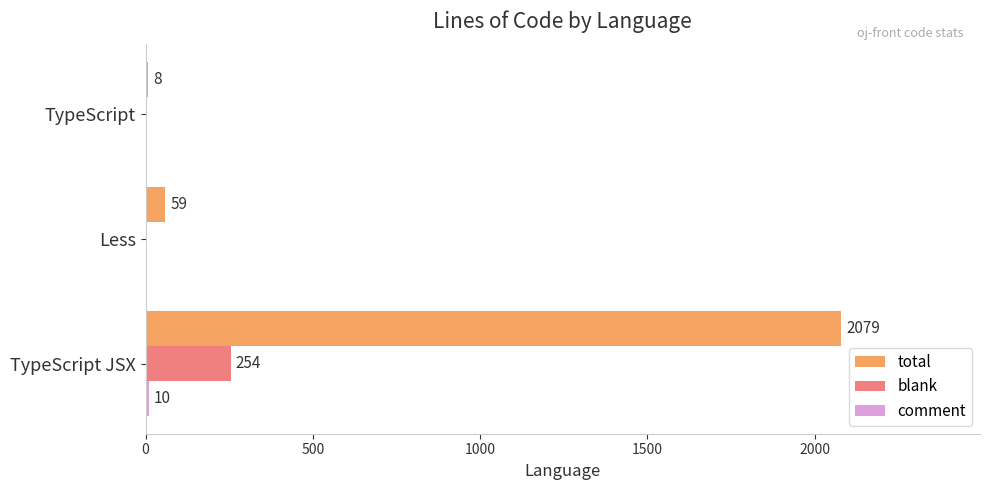

At which category is the sum across all series the highest?

TypeScript JSX